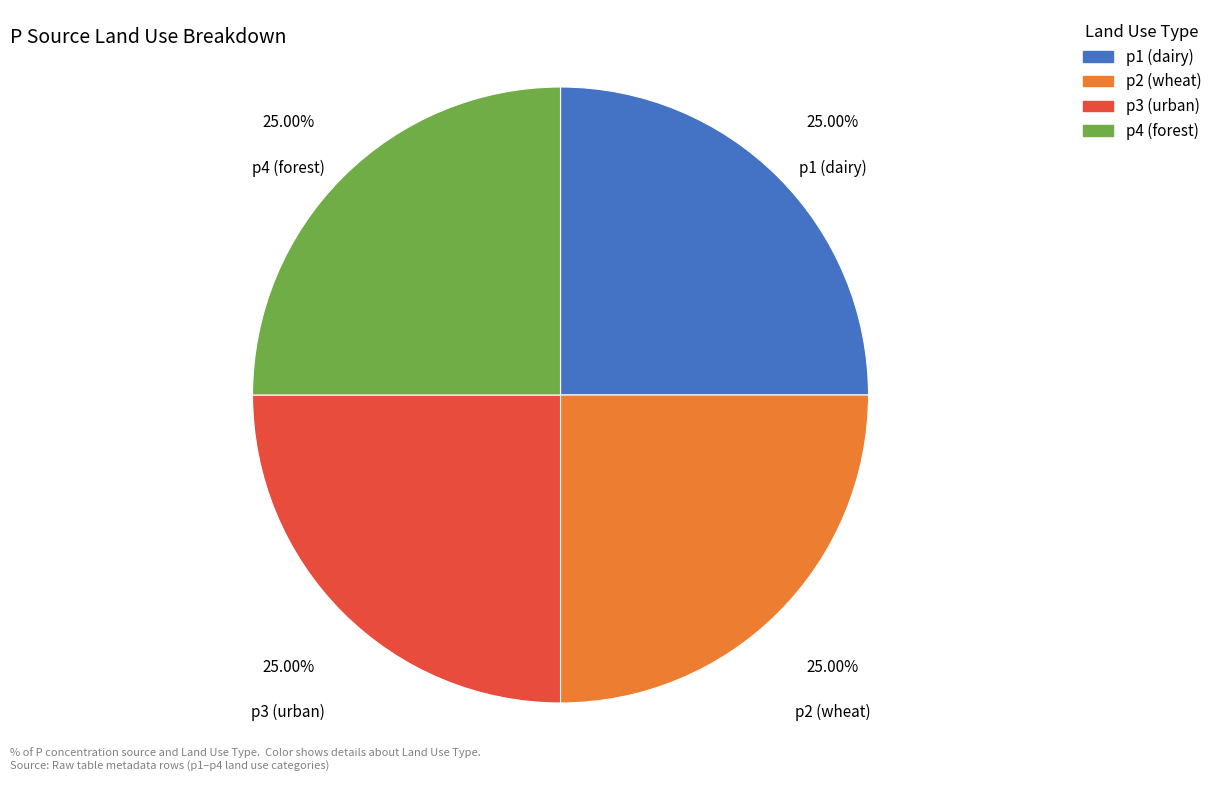

What is the ratio of the value at p4 (forest) to the value at p2 (wheat)?

1.0